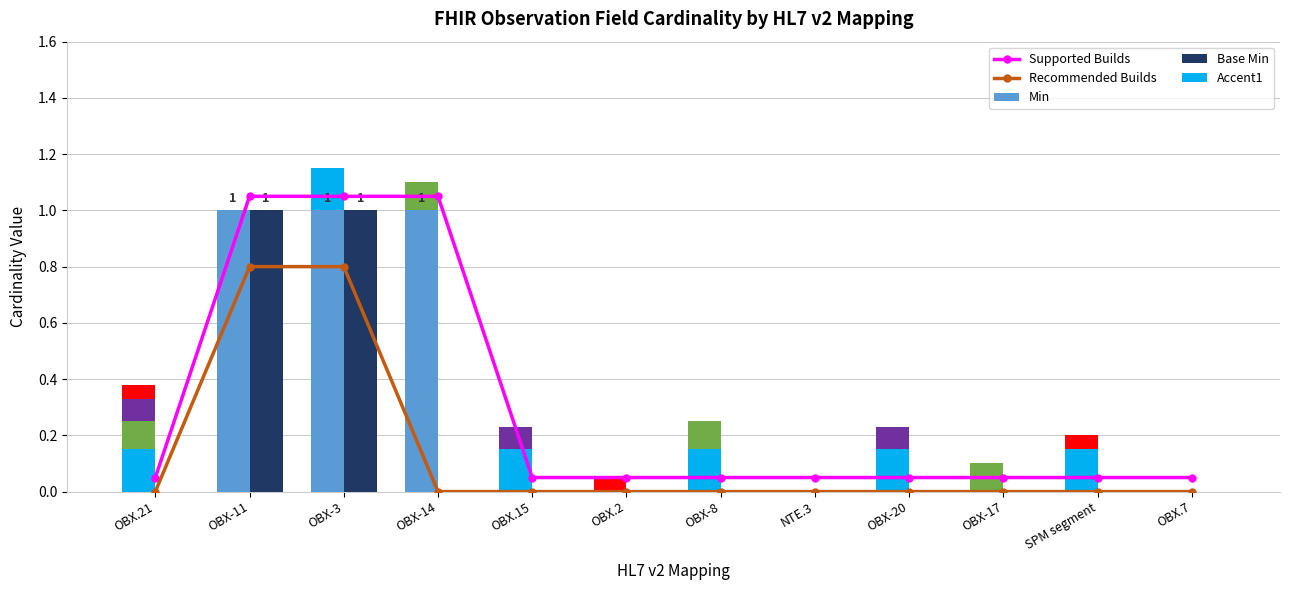

Between OBX.2 and OBX-20, which series saw the biggest shift?

Accent1